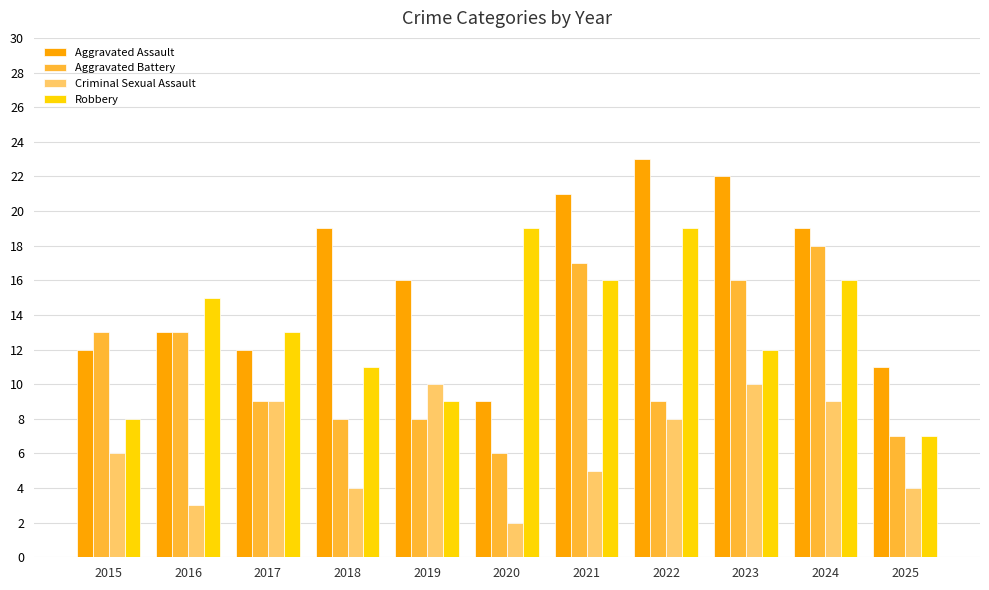

What is the average value of the Aggravated Battery series?

11